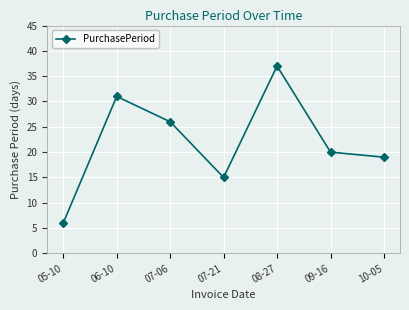

What is the difference between the values at 10-05 and 07-21?

4